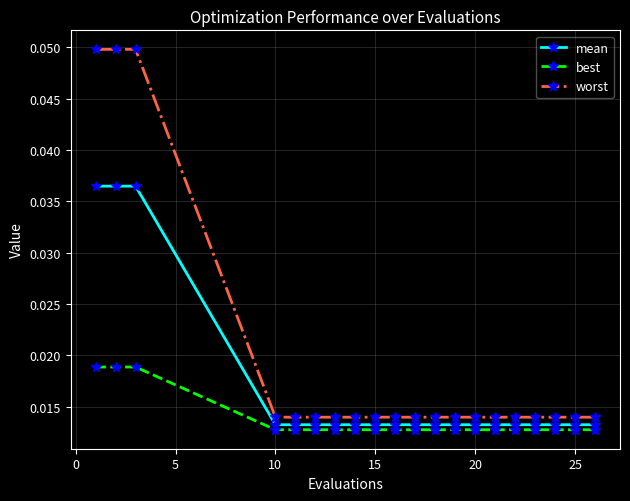

Which series has the largest total across all categories?

worst